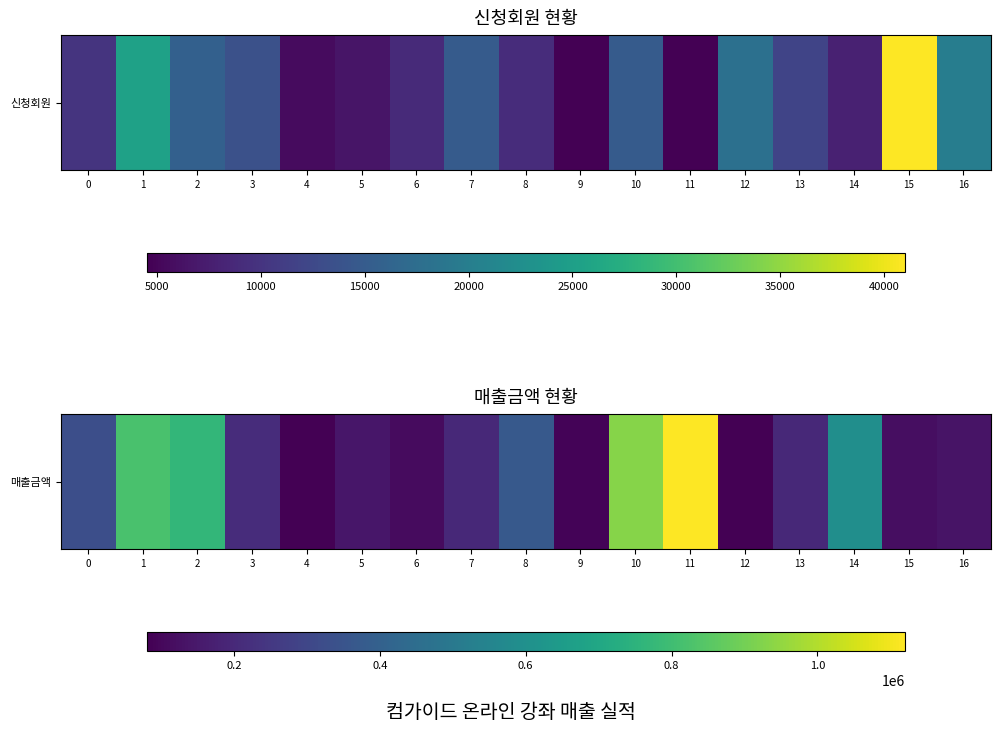

What is the greatest value displayed?

1120000